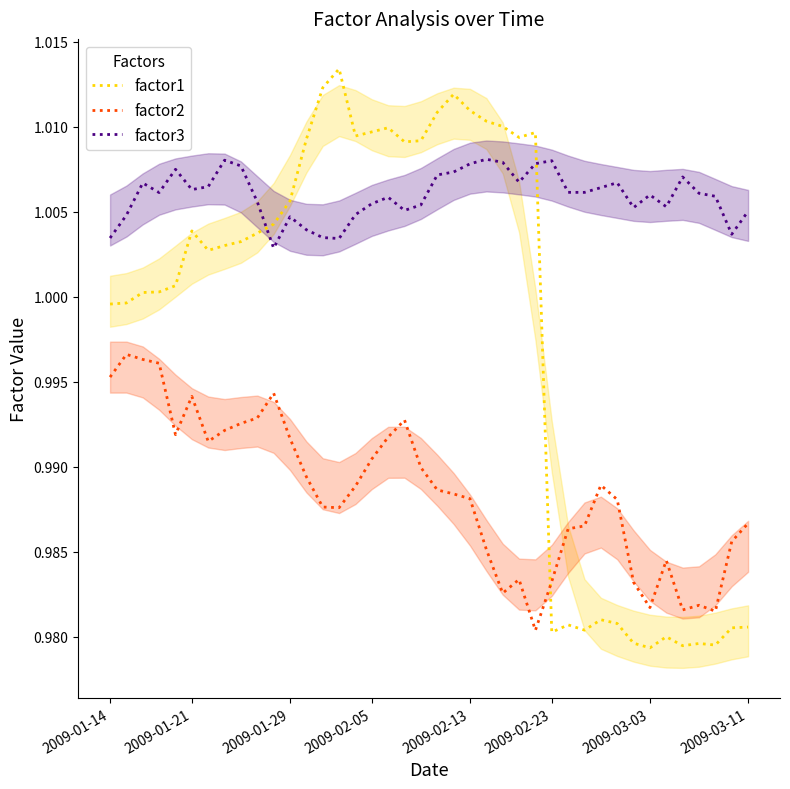

What are all the series names shown in the legend?

factor1, factor2, factor3